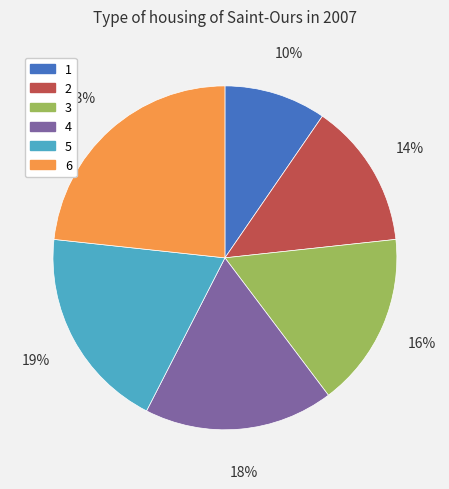

To the nearest percent, what is the average slice percentage?

17%